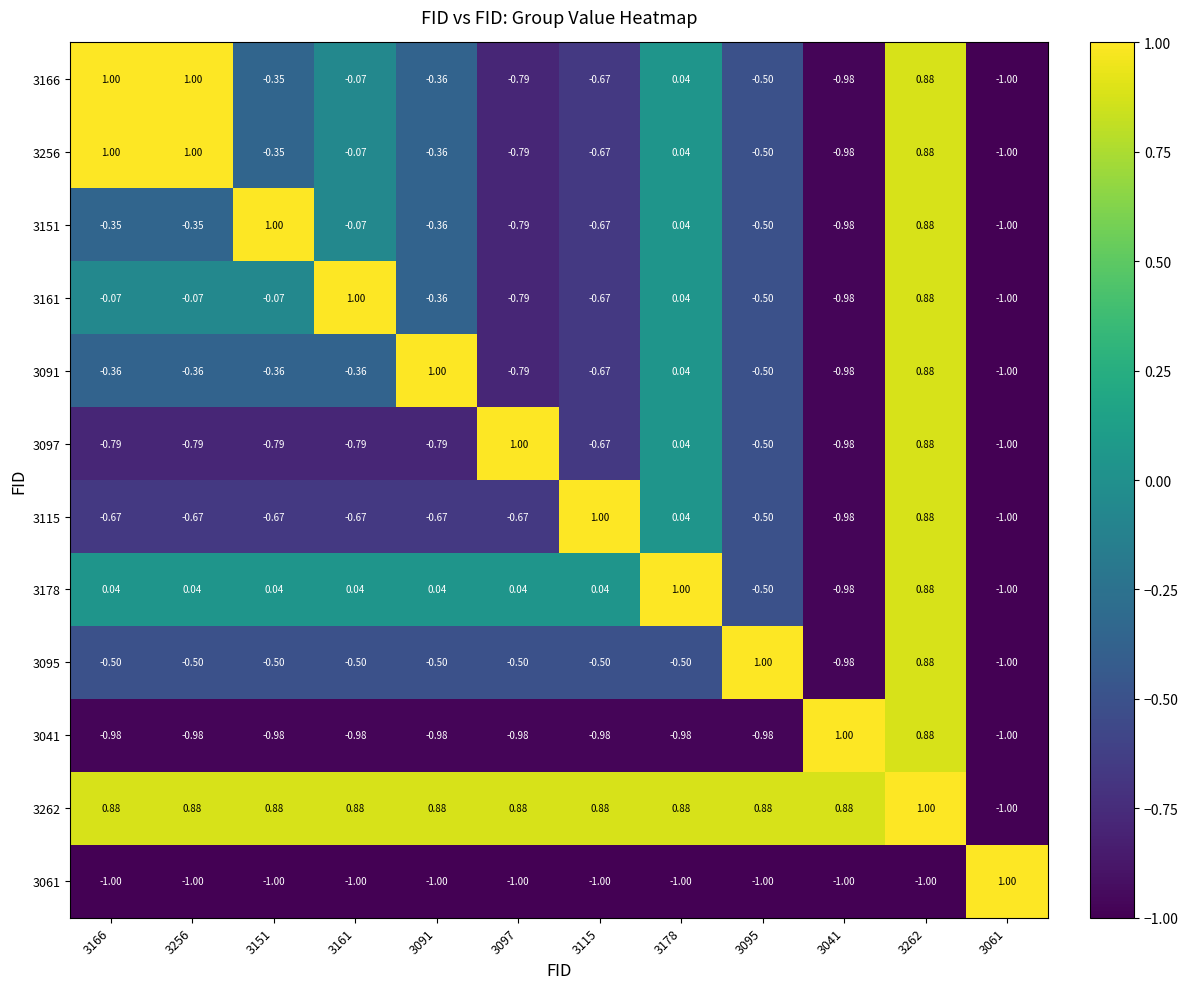

Which series has the largest total across all categories?

3262